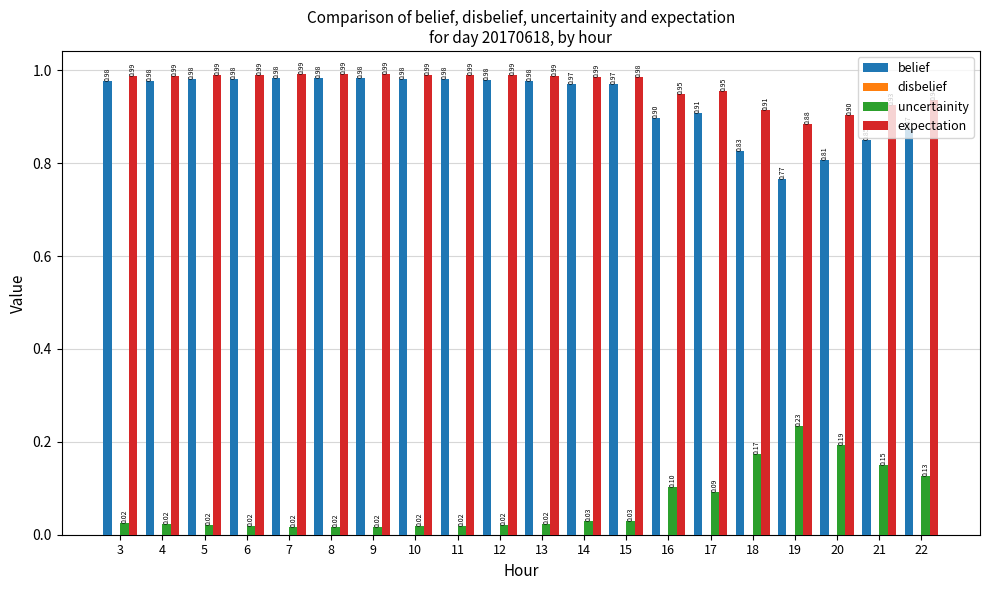

The value of belief at 21 is 1.3. True or false?

False